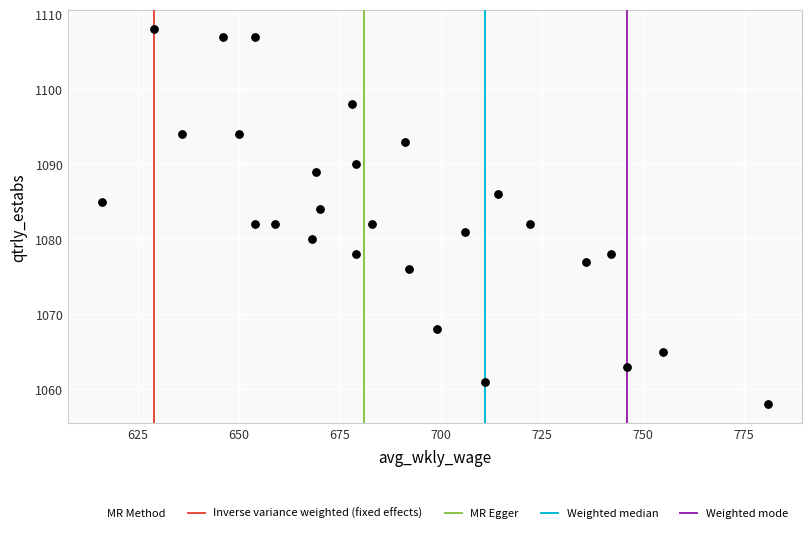

What is the range of Y values (max minus min)?

50